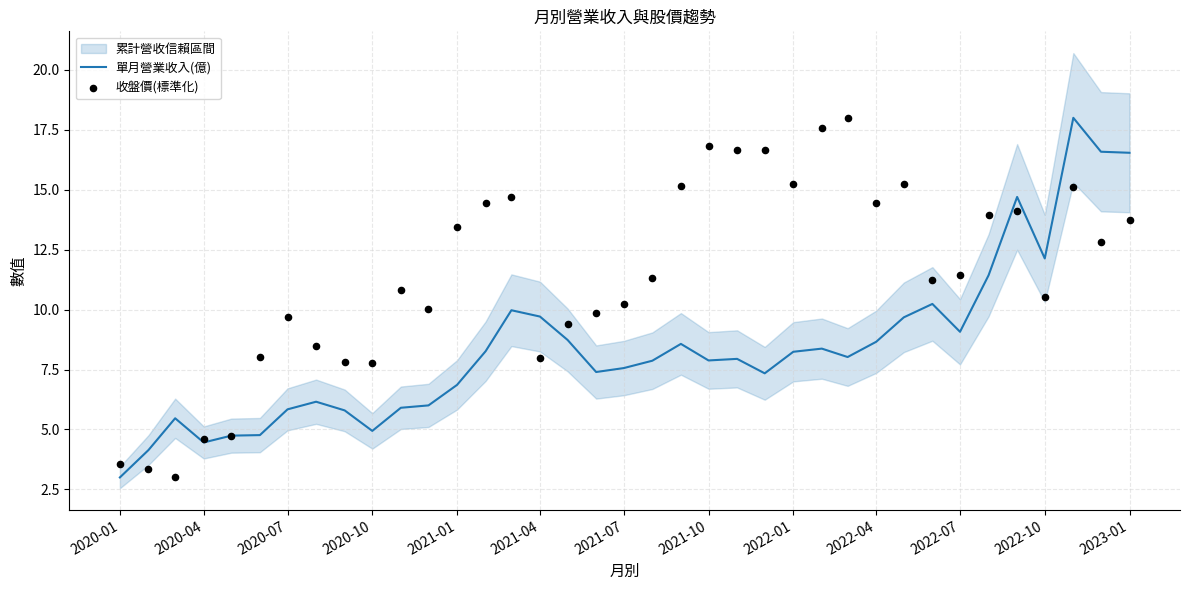

What are all the series names shown in the legend?

單月營業收入(億), 收盤價(標準化)